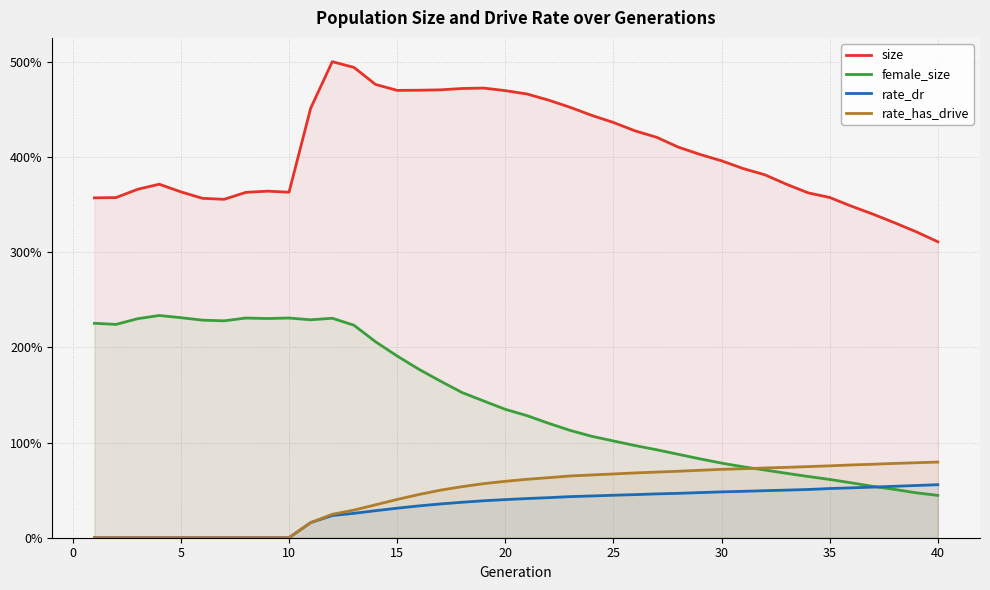

What is the maximum value for size?

500.0